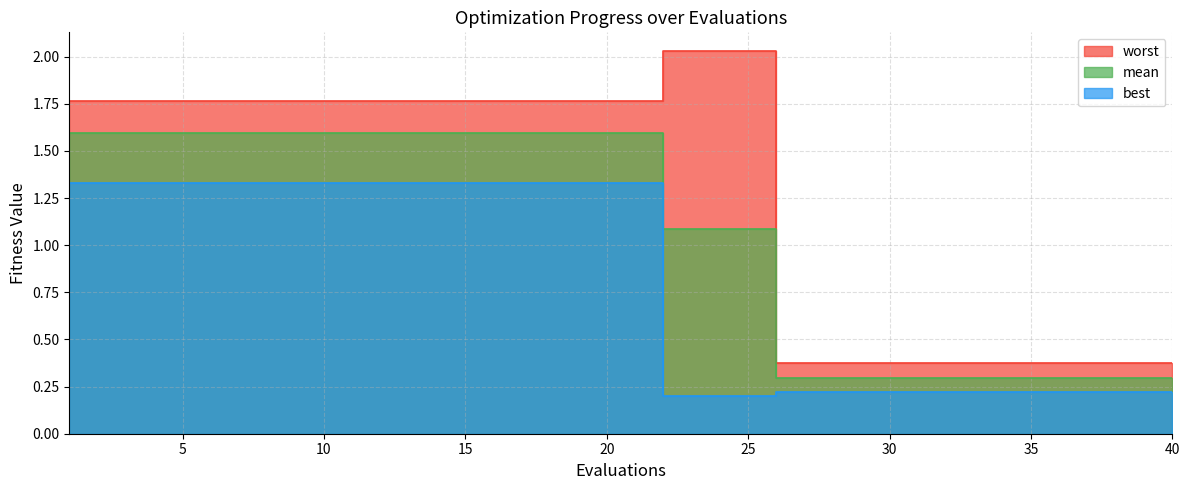

At which category is the sum across all series the highest?

1